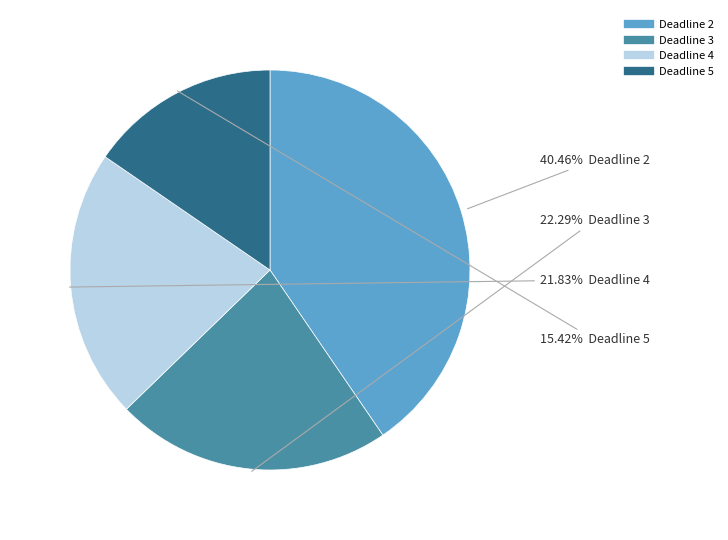

Does any single category account for the majority?

No